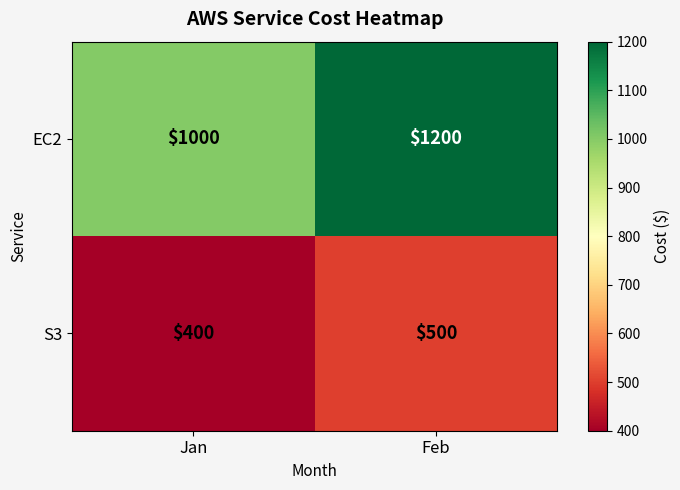

What is the total value across all series at Jan?

1400